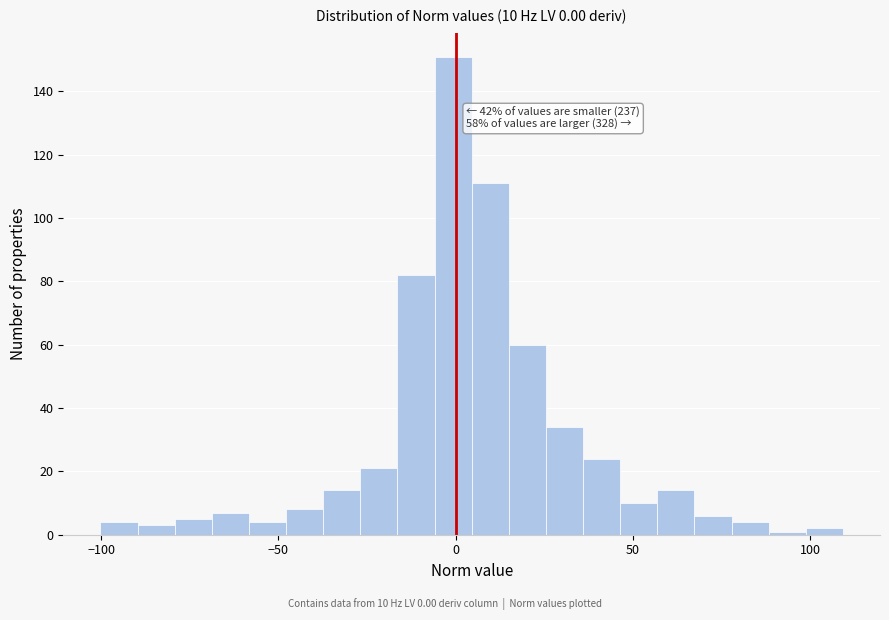

Read against the x-axis, roughly where is the centre of the tallest bar?

0